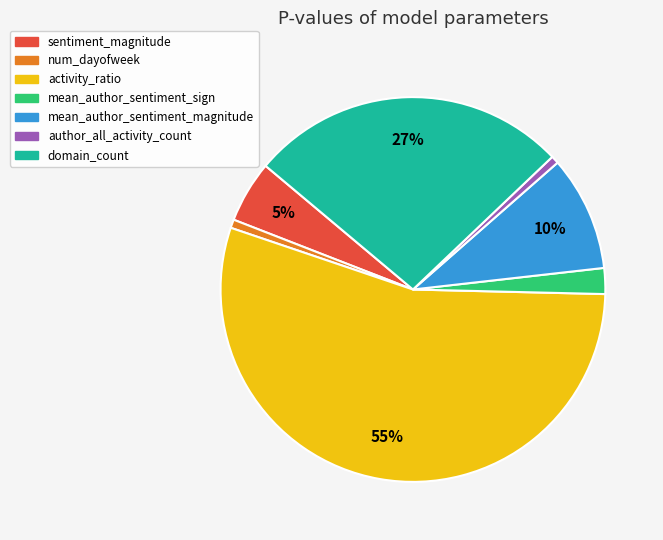

Combined, do domain_count and sentiment_magnitude account for over 50%?

No